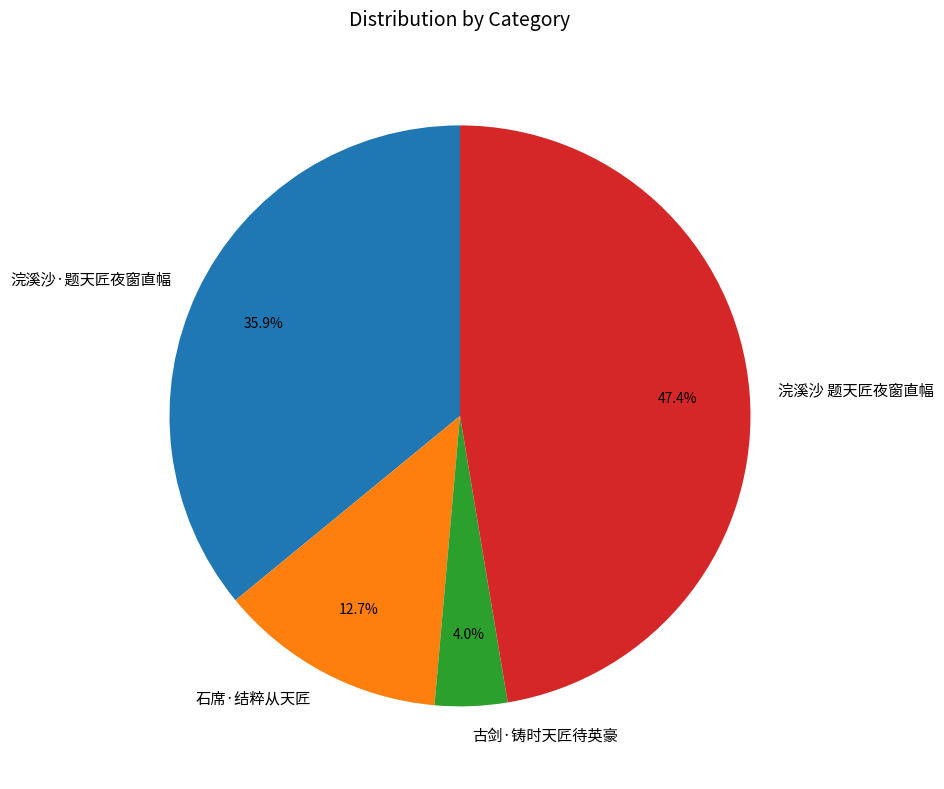

How much of the chart is everything except 古剑·铸时天匠待英豪?

96.0%